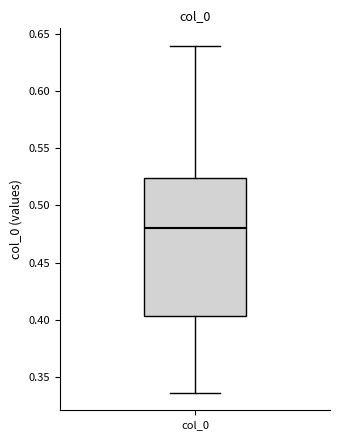

Read this box plot against the y-axis: the position of the median line, the range covered by the box, and the ends of both whiskers. The values are not printed on the chart, so give them approximately, as read against the axis.

median 0.480, box 0.405 to 0.525, whiskers 0.335 to 0.640